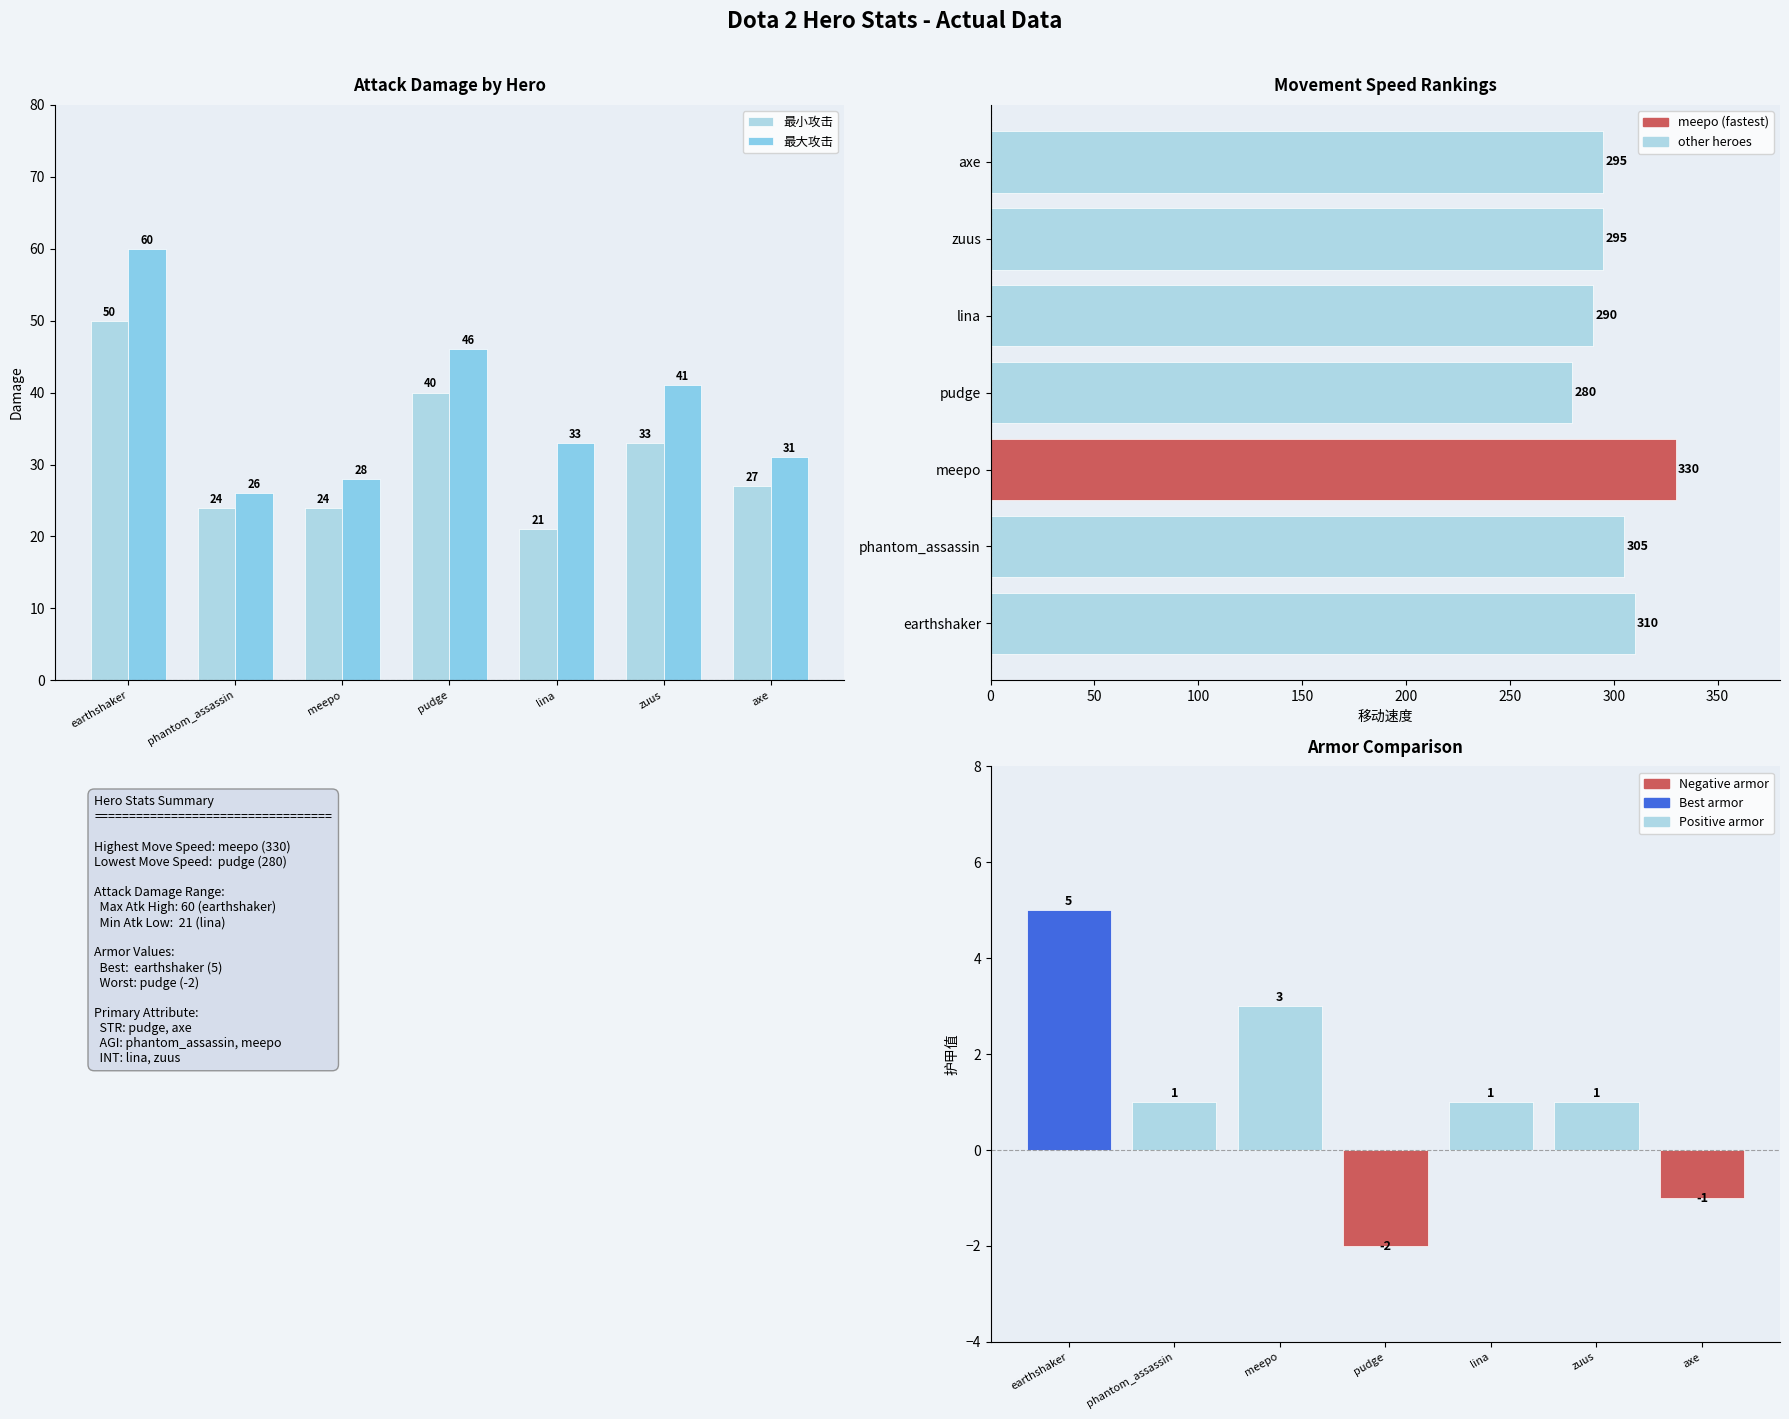

Reading right to left, what are all the values shown in this chart?

最小攻击: 27	33	21	40	24	24	50
最大攻击: 31	41	33	46	28	26	60
移动速度: 295	295	290	280	330	305	310
护甲值: -1	1	1	-2	3	1	5